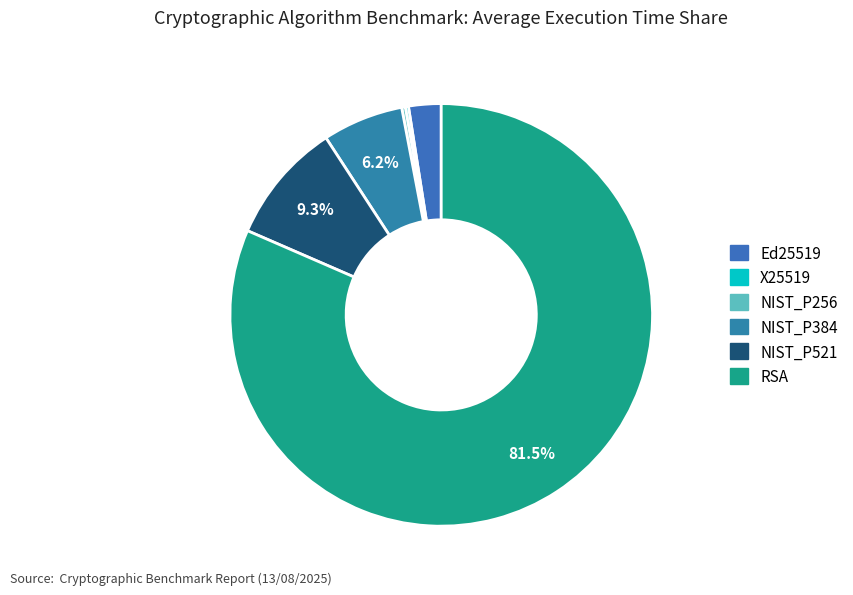

To the nearest percent, what is the difference between the largest and smallest slice percentages?

81%